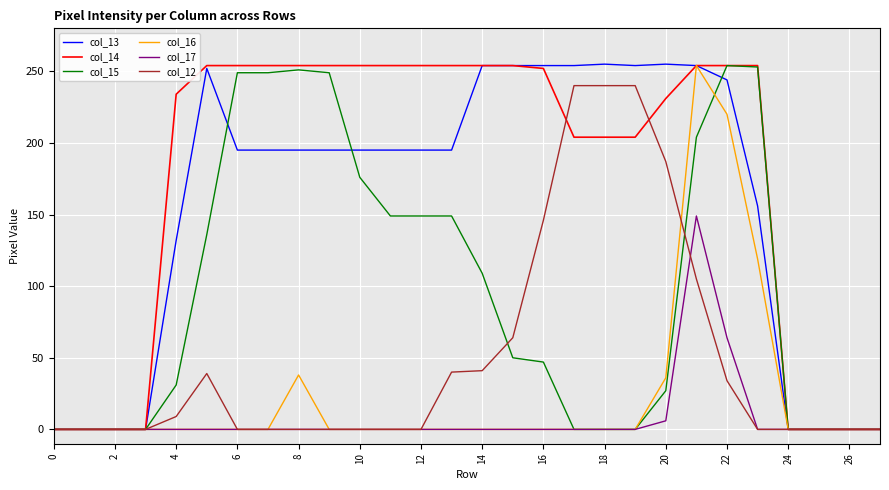

Which series has the largest total across all categories?

col_14